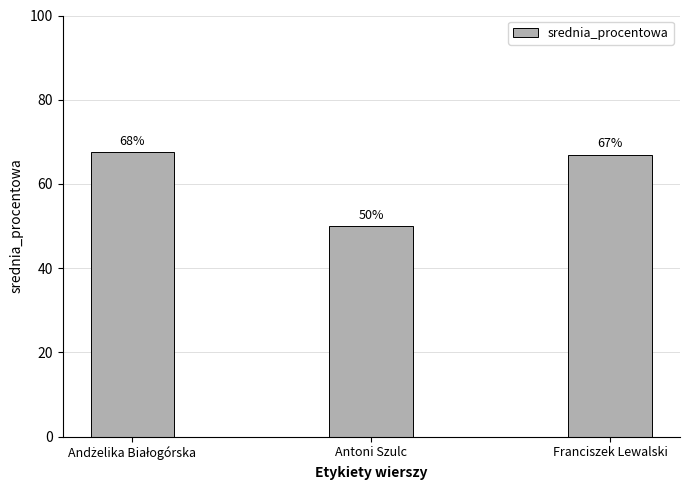

At which label is the value closest to 58?

Antoni Szulc